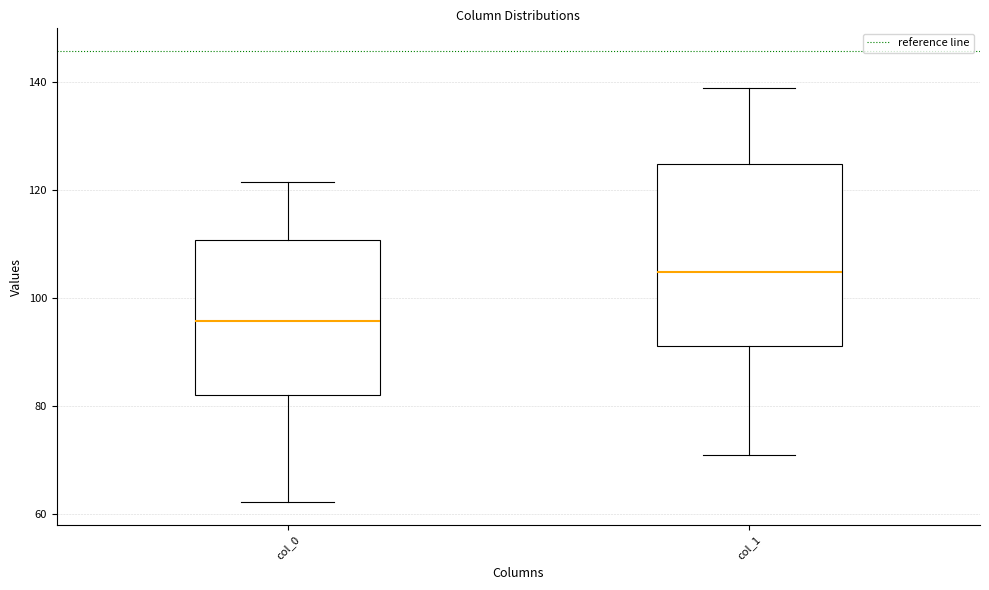

Reading left to right, transcribe this box plot: for each box, give where its median line is, the range the box spans, and where its two whiskers end, as read against the y-axis. The values are not printed on the chart, so give them approximately, as read against the axis.

col_0: median 96, box 82 to 110, whiskers 62 to 122
col_1: median 104, box 92 to 124, whiskers 70 to 138